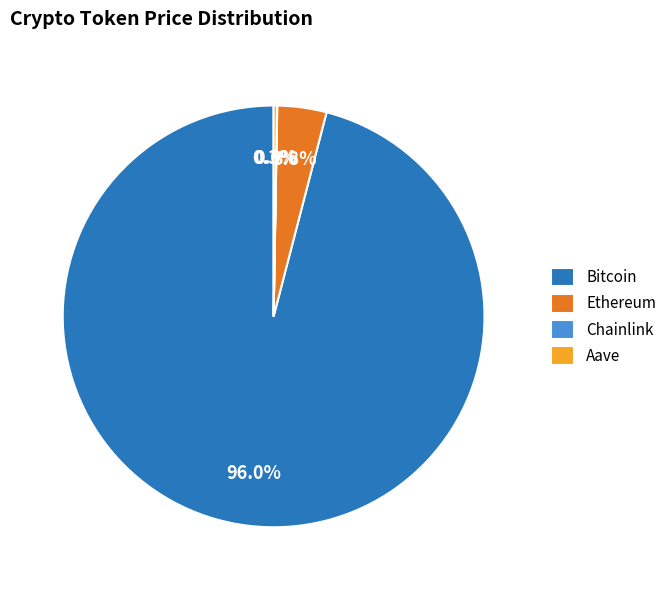

Which category accounts for the majority?

Bitcoin